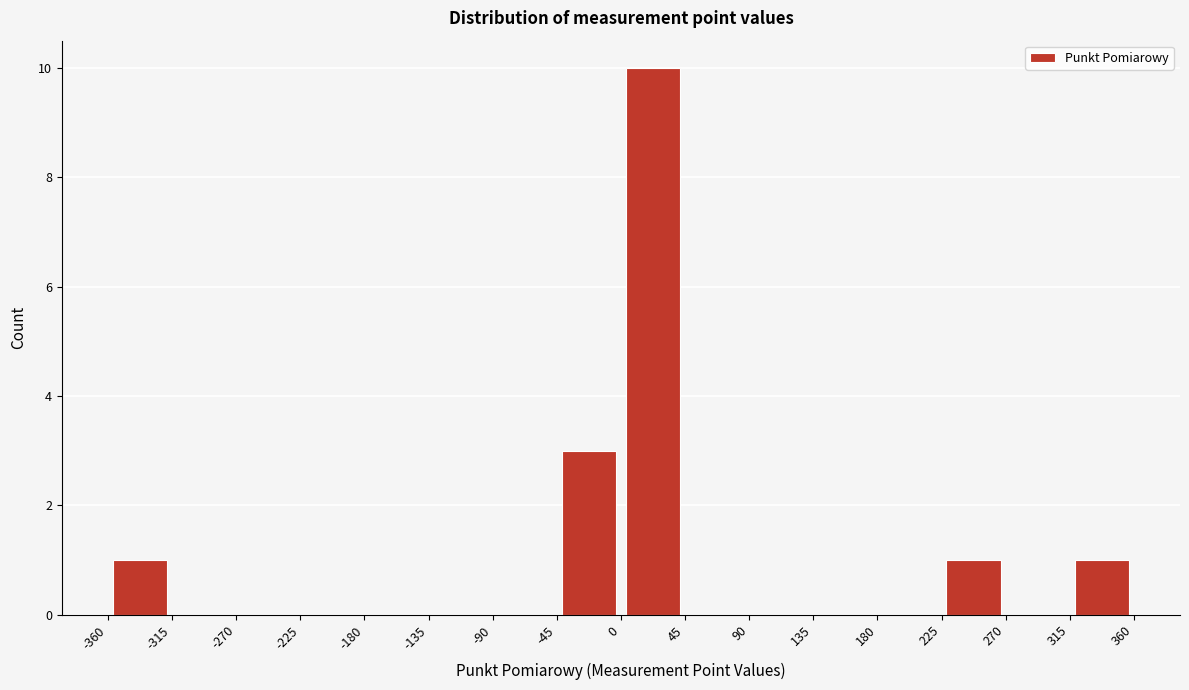

Over which range of the x-axis is the bar tallest?

0 to 45